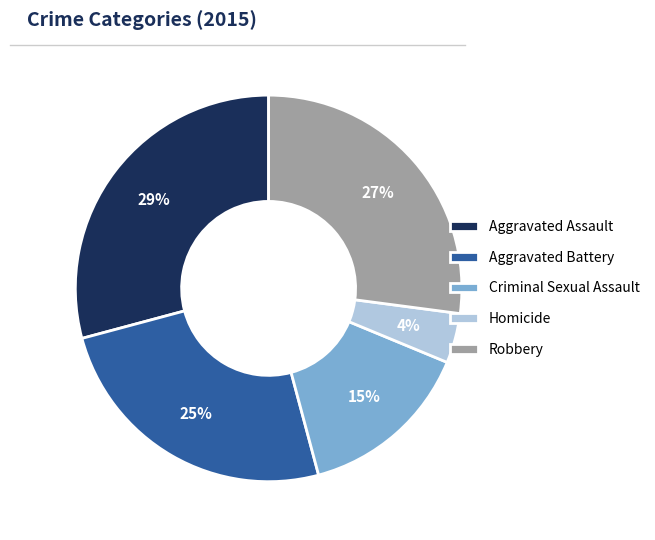

Is Homicide the majority of the pie?

No